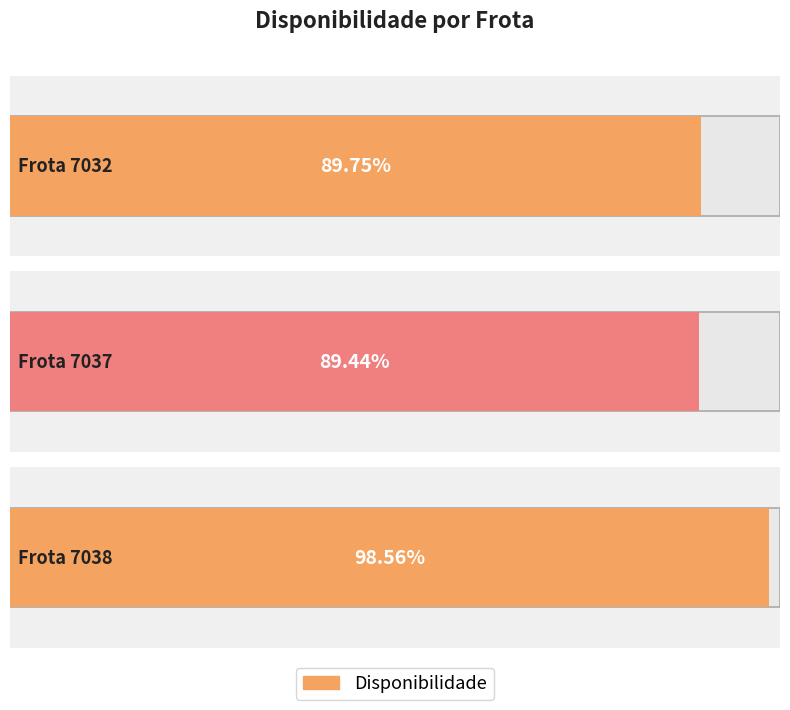

Reading left to right, list all the values displayed in this chart.

7032=0.9	7037=0.9	7038=1.0